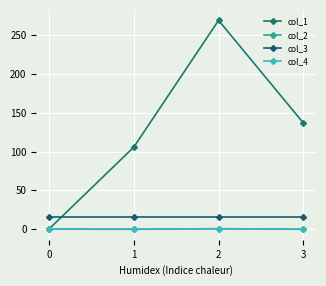

Does the chart have visible grid lines?

Yes